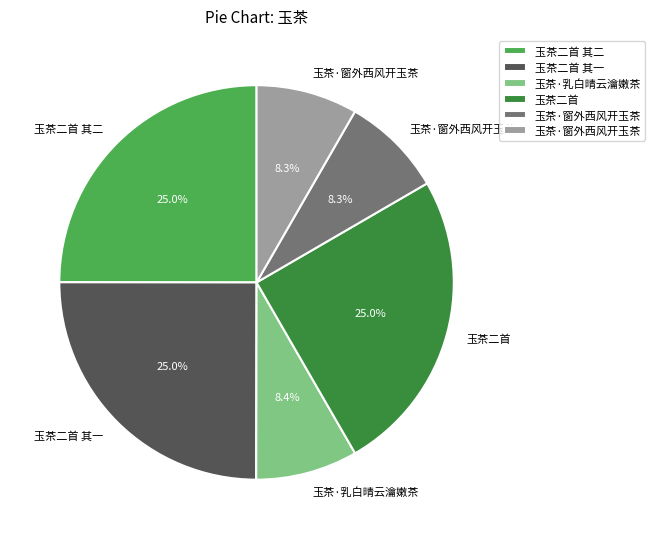

Is there any slice that represents more than half of the pie?

No